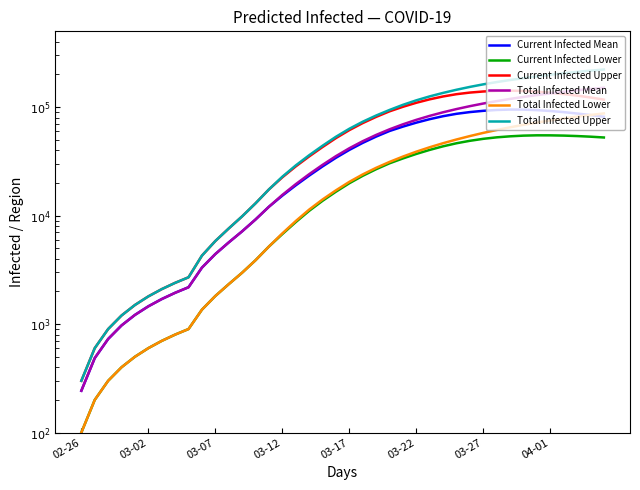

Rank the series at 14 from lowest to highest value.

Current Infected Lower, Total Infected Lower, Current Infected Mean, Total Infected Mean, Current Infected Upper, Total Infected Upper